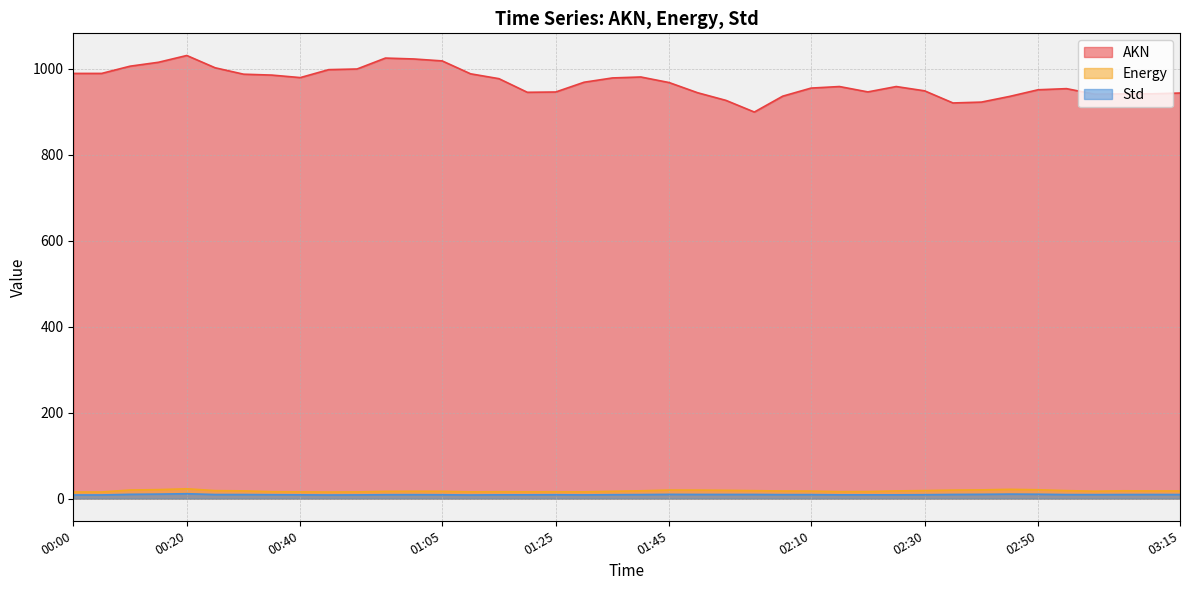

Where is the first local minimum for AKN?

00:40